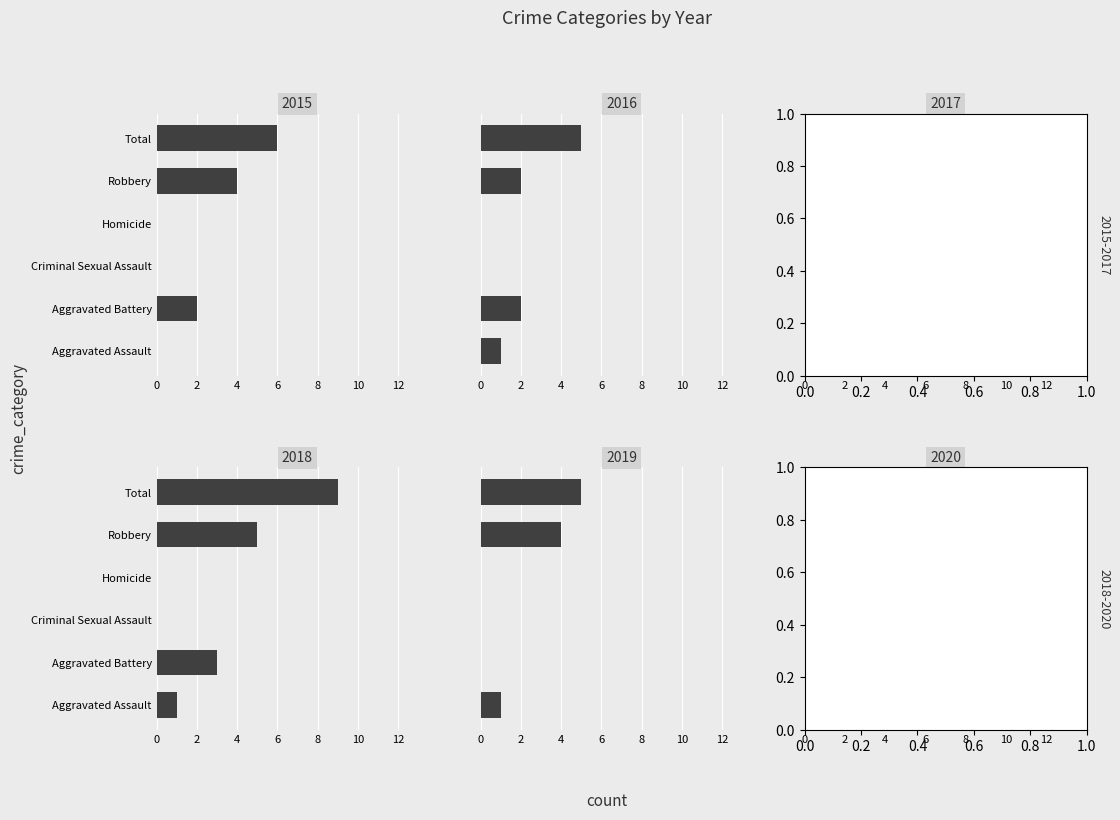

Is it true that 2019 equals 9 at Total?

False